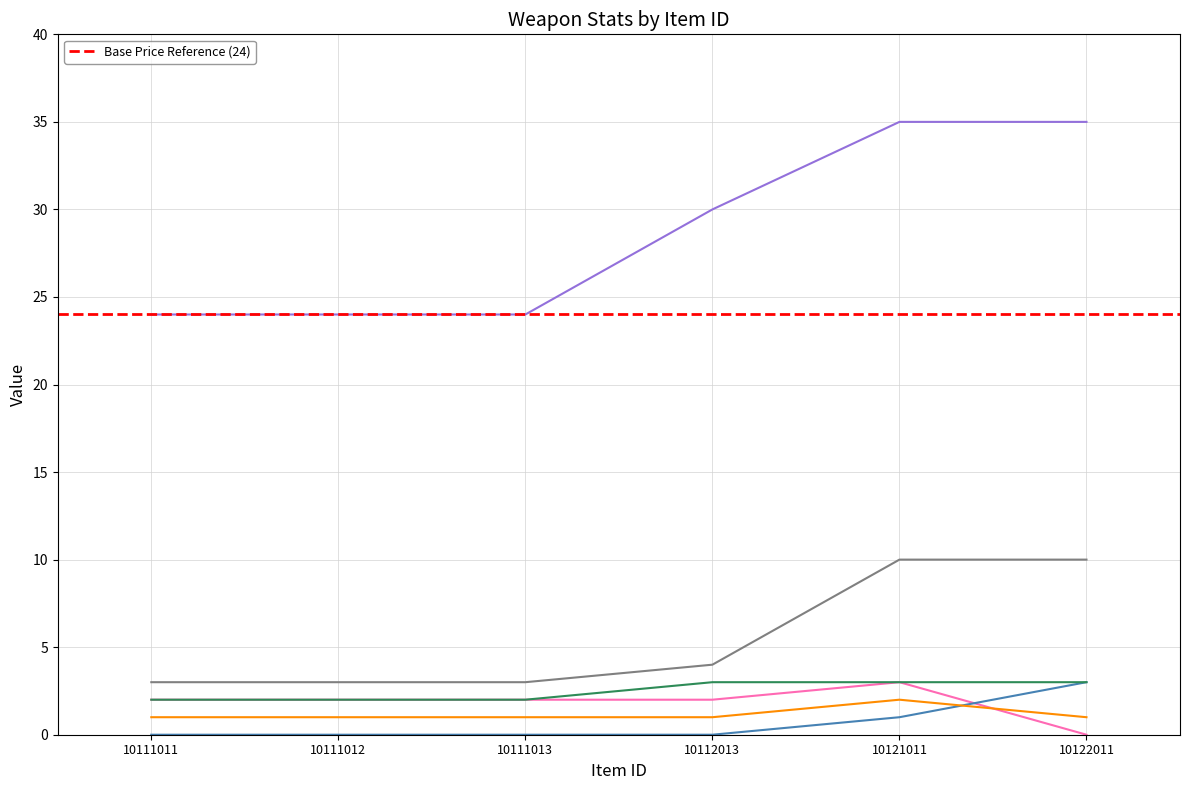

What is the sum of all _physicalAtk values?

11